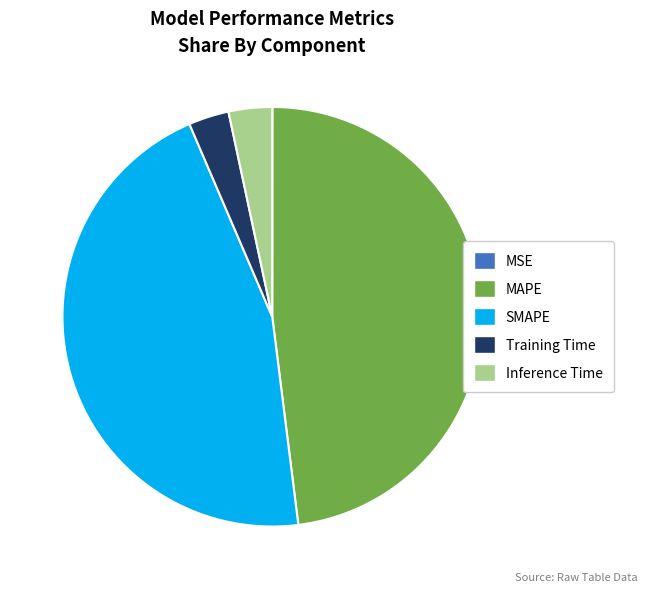

Is there any slice that represents more than half of the pie?

No